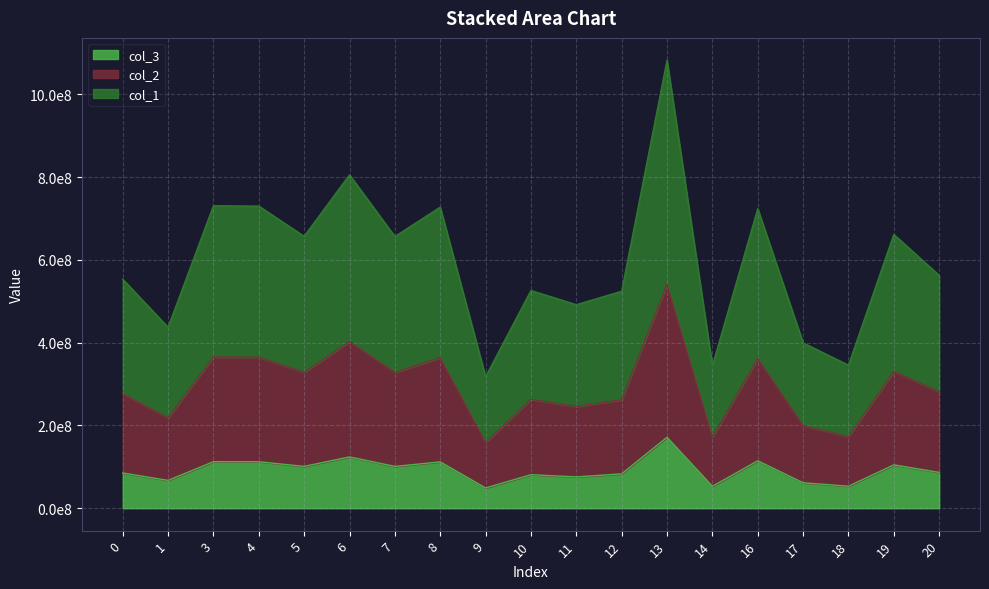

In col_1, how many points are higher than both neighbors (excluding endpoints)?

7